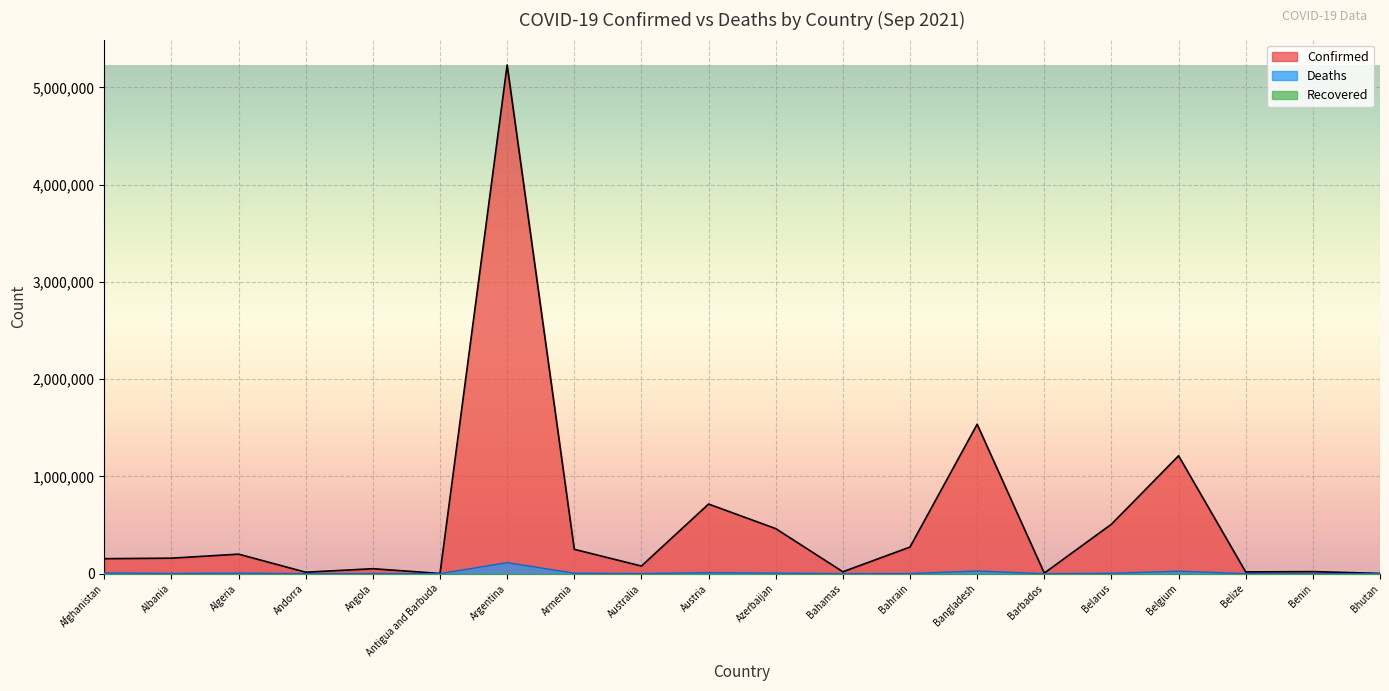

True or false: Deaths has more than 0 interior local peaks.

True